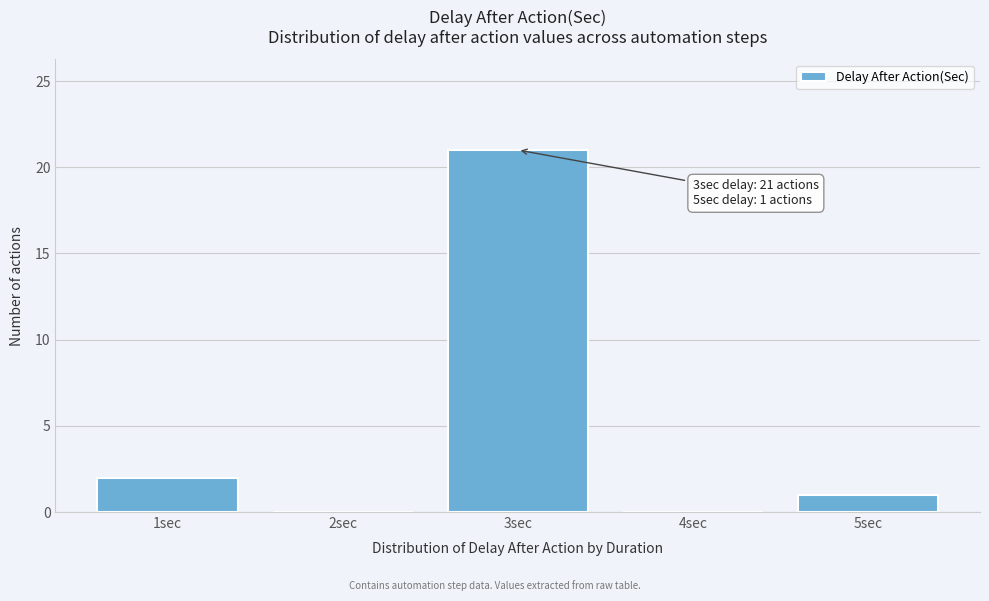

Reading left to right, list all the values displayed in this chart.

1sec=2	2sec=0	3sec=21	4sec=0	5sec=1